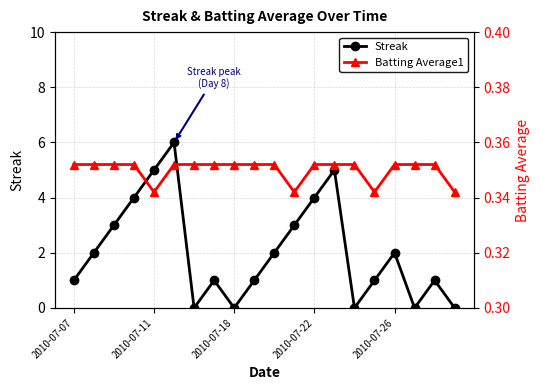

At 2010-07-07, list the series in order from largest to smallest.

Streak, Batting Average1